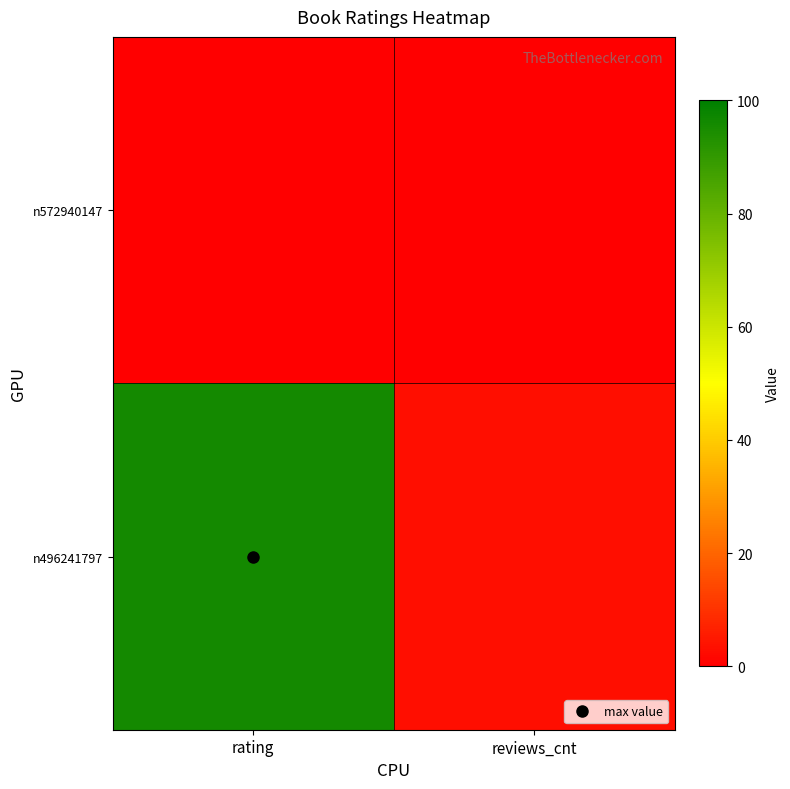

How many distinct data groups are displayed?

2